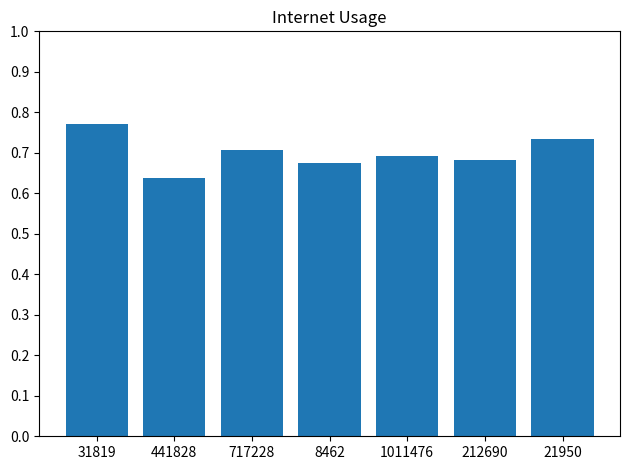

What is the sum of all values?

4.9